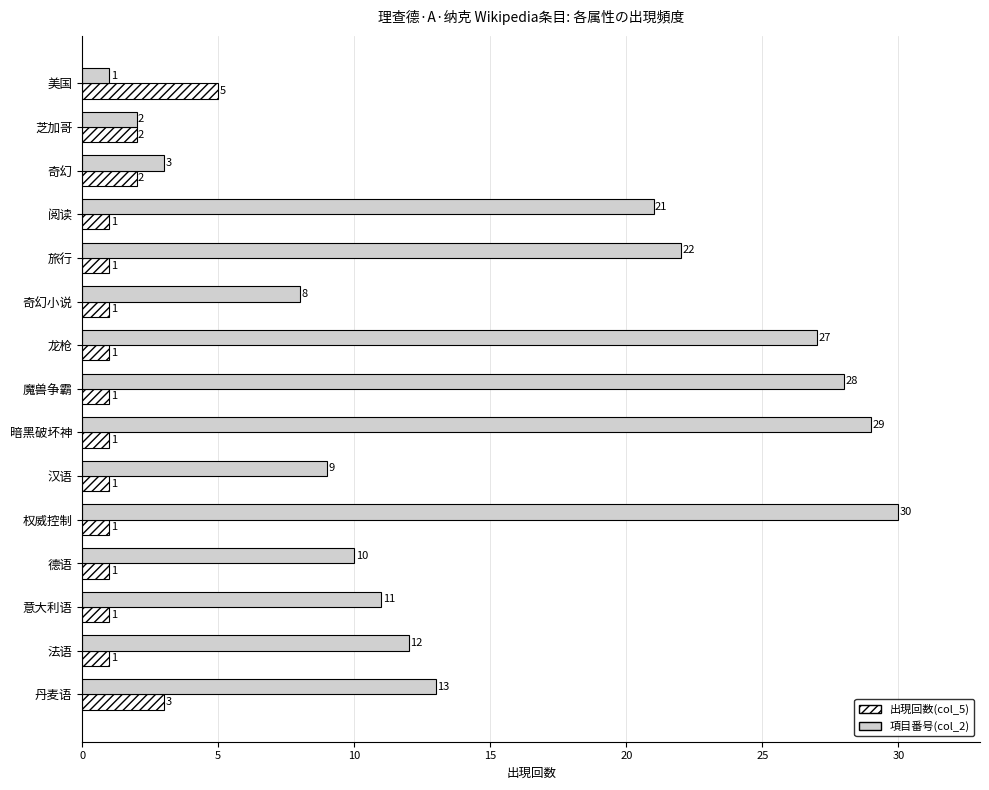

What is the difference between the maximum and minimum values in the 出現回数(col_5) series?

4